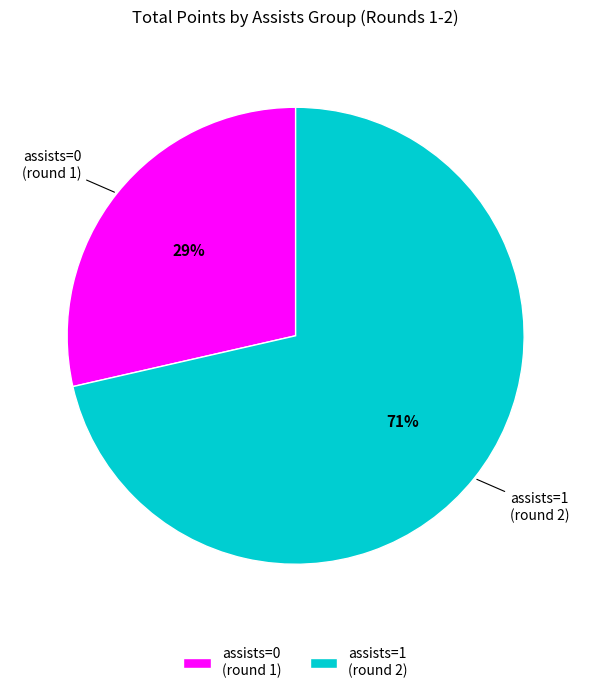

To the nearest percent, what is the average slice percentage?

50%